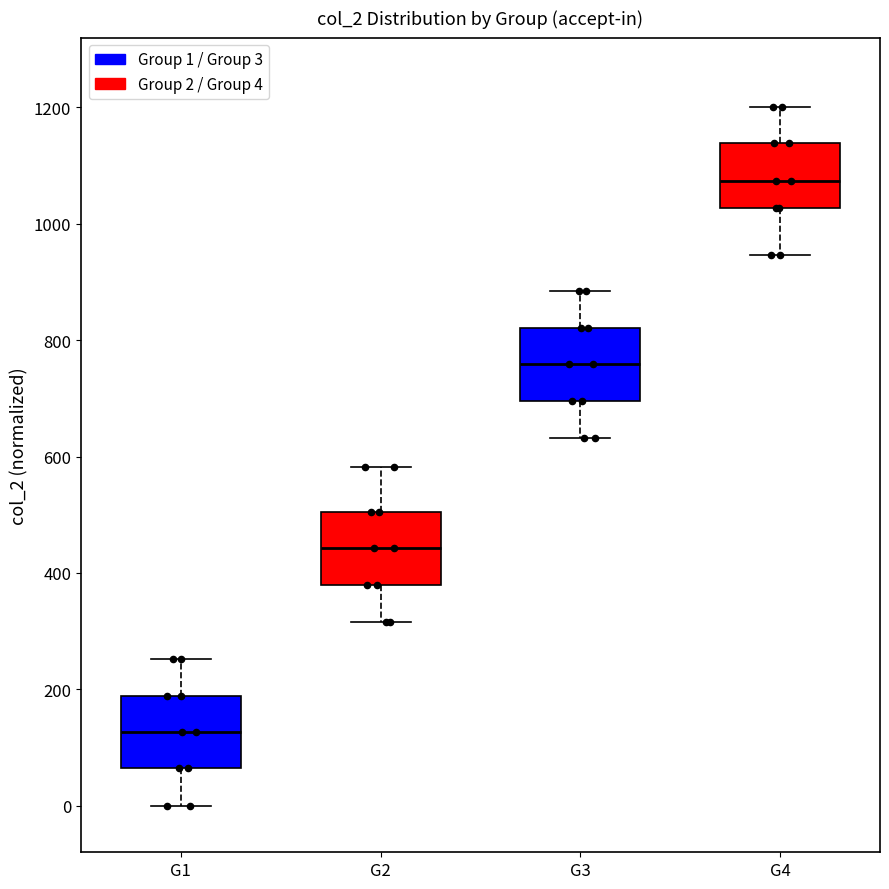

Which box has the lowest median line?

G1